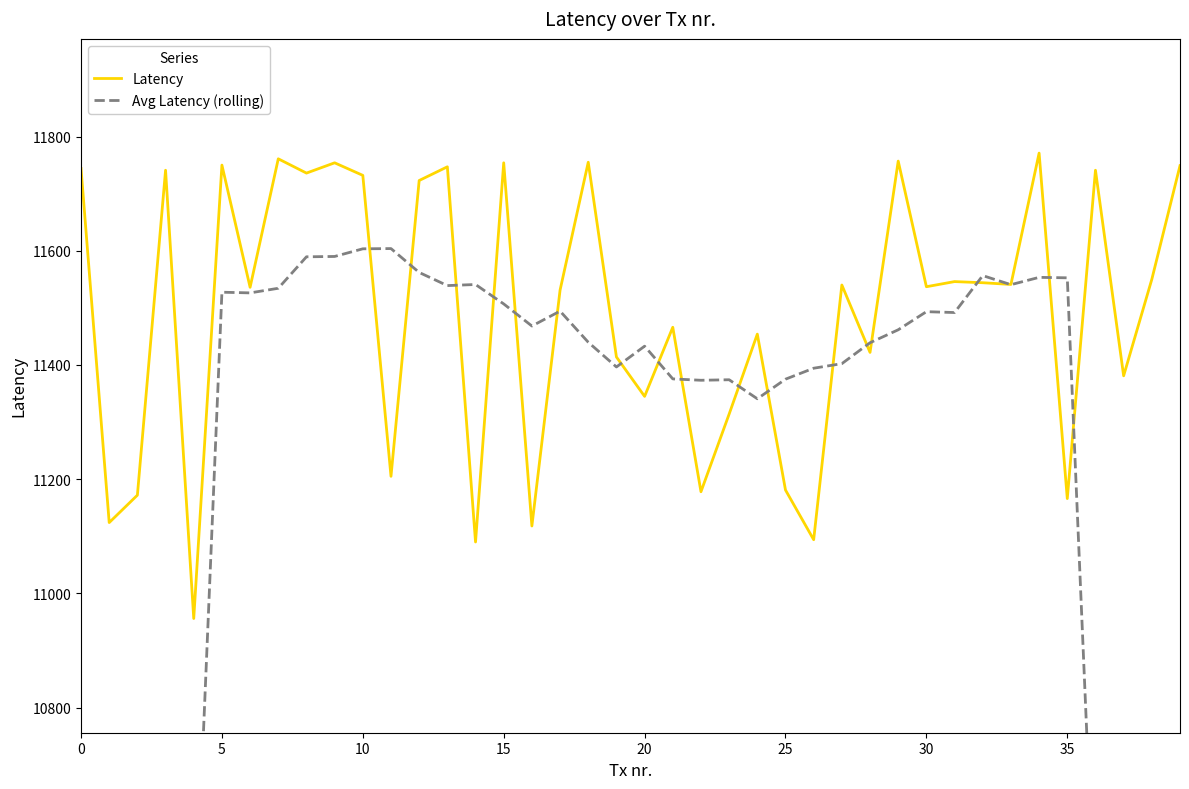

Between 9 and 17, which is larger?

9